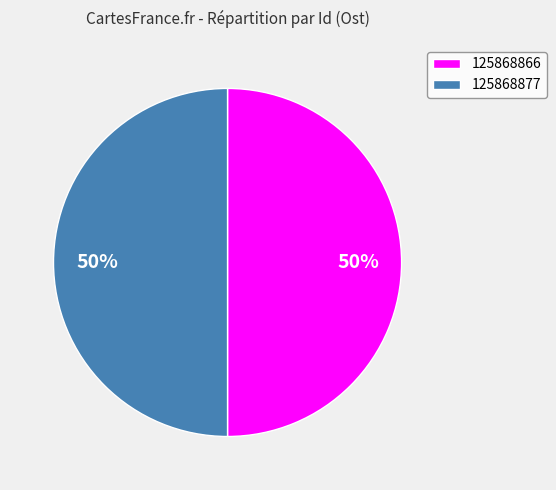

To the nearest percent, what is the average slice percentage?

50%